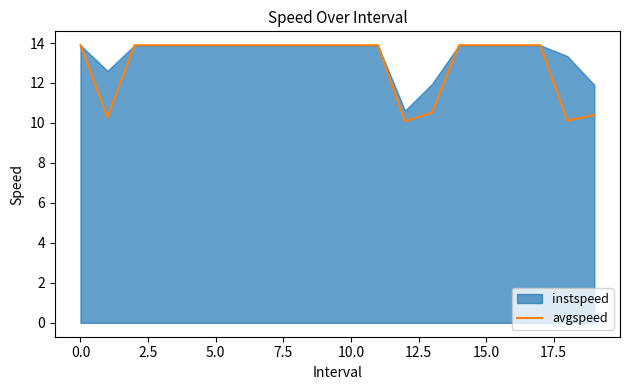

What is the value of the 17th point from the left?

13.9